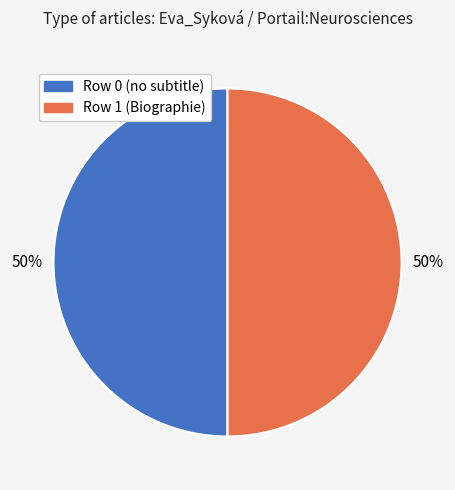

Combined, do Row 1 (Biographie) and Row 0 (no subtitle) account for over 50%?

Yes